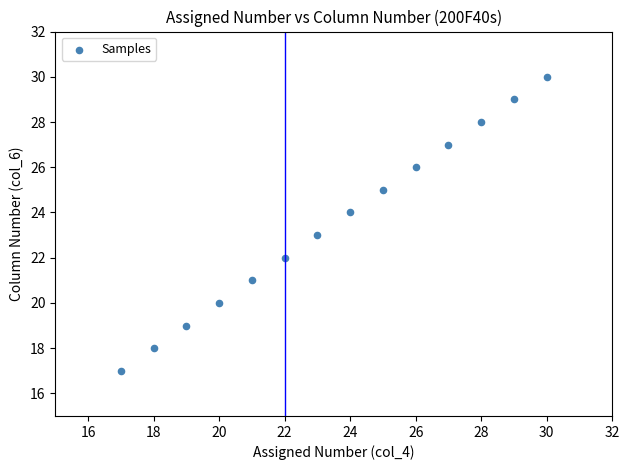

What is the range of Y values (max minus min)?

13